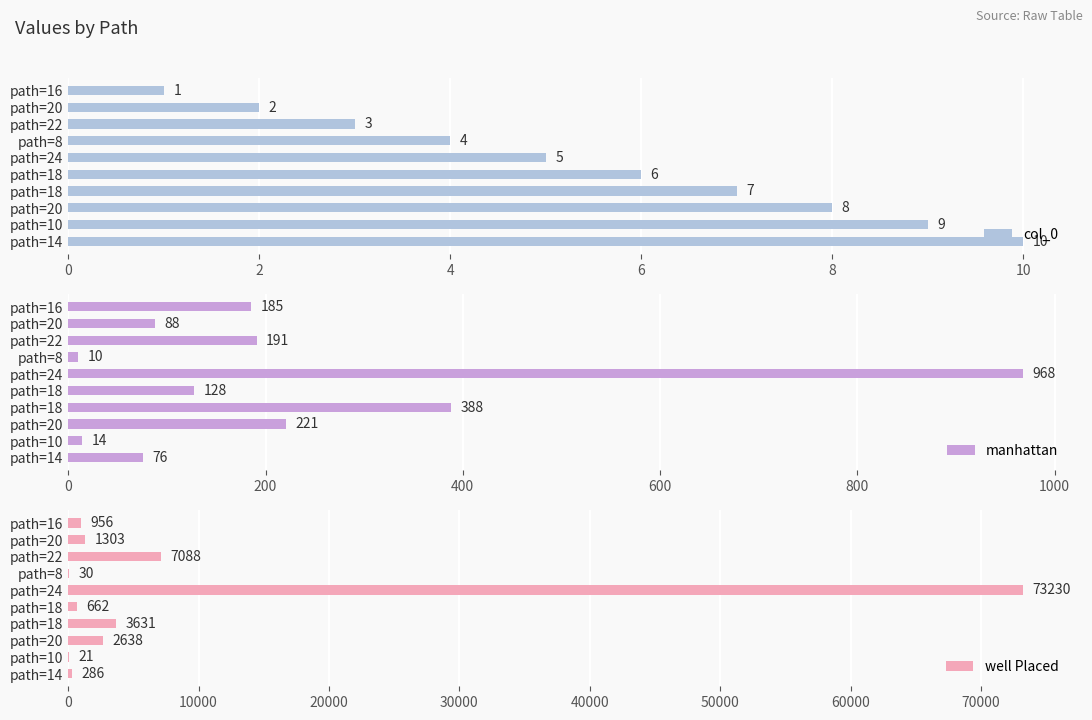

List the series in order of their peak value, lowest first.

col_0, manhattan, well Placed